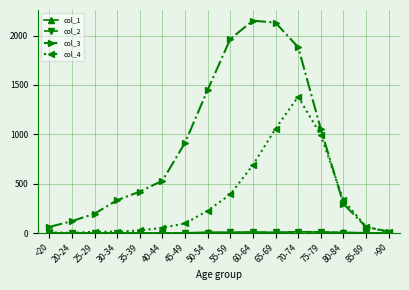

Which series has the largest range (max minus min)?

col_3